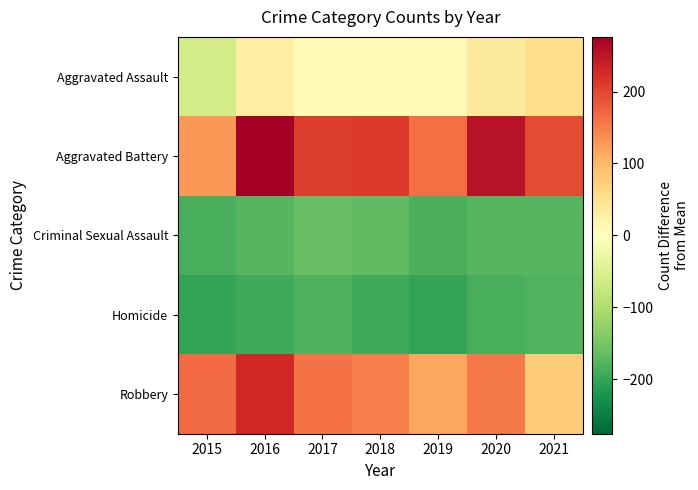

At which category is the sum across all series the highest?

2016